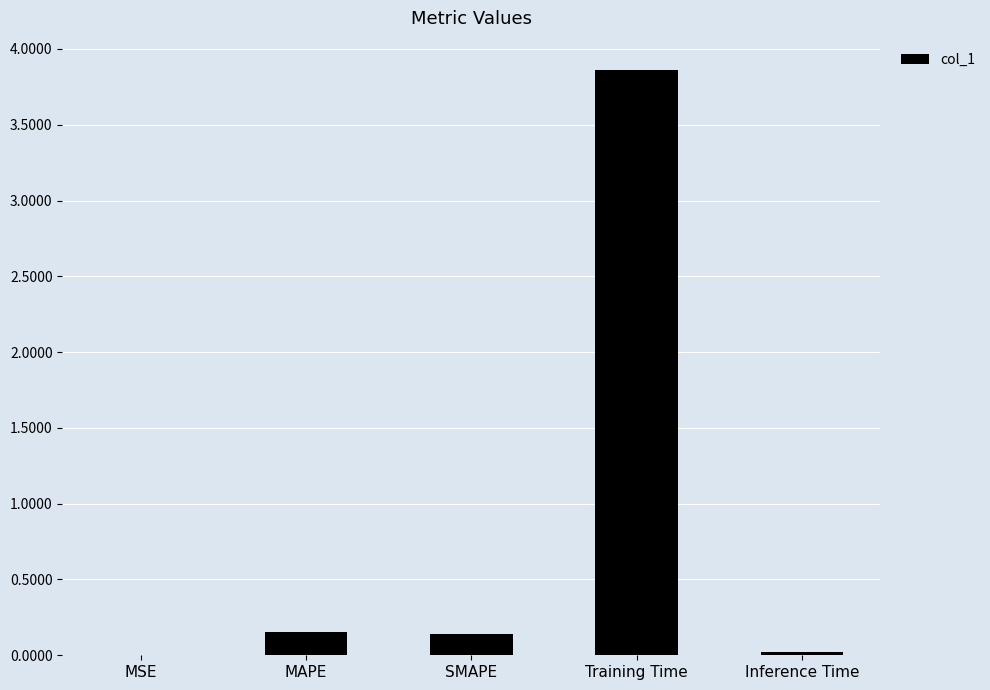

How many distinct data groups are displayed?

1